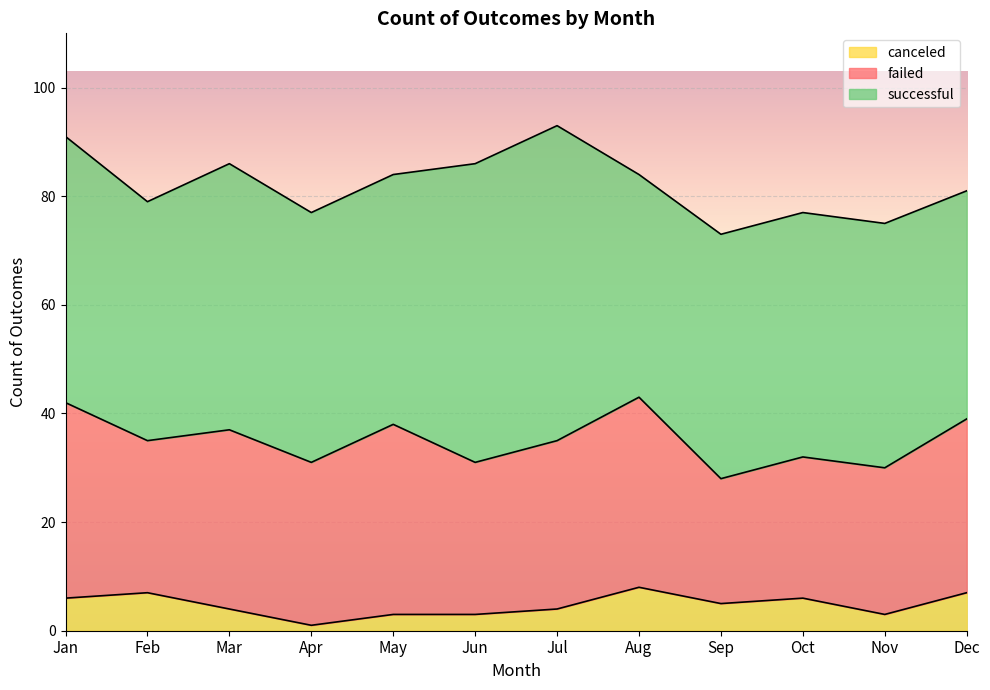

Where is the first local minimum for failed?

Feb